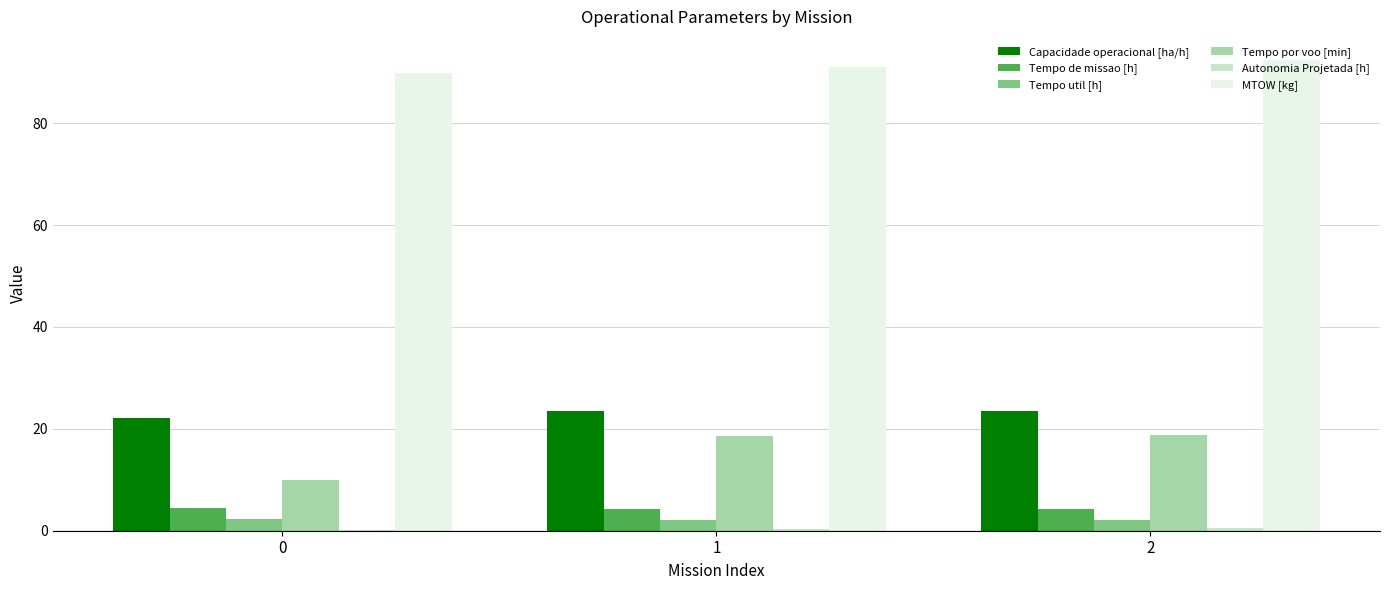

Which series has the largest total across all categories?

MTOW [kg]